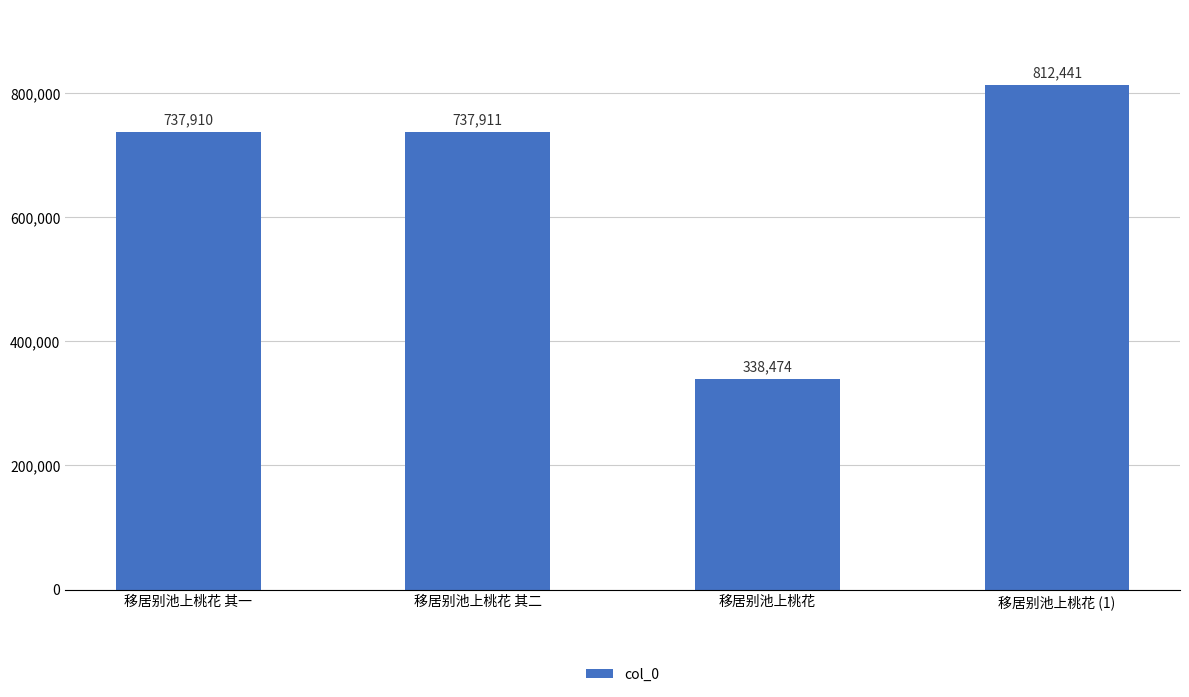

How many values are below 737911?

2